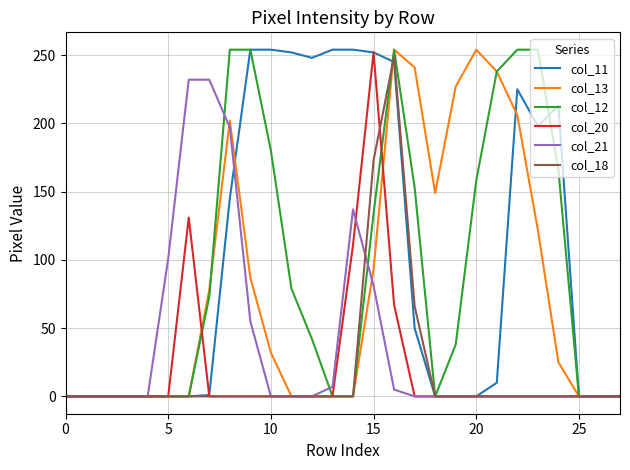

In col_12, how many points are higher than both neighbors (excluding endpoints)?

1